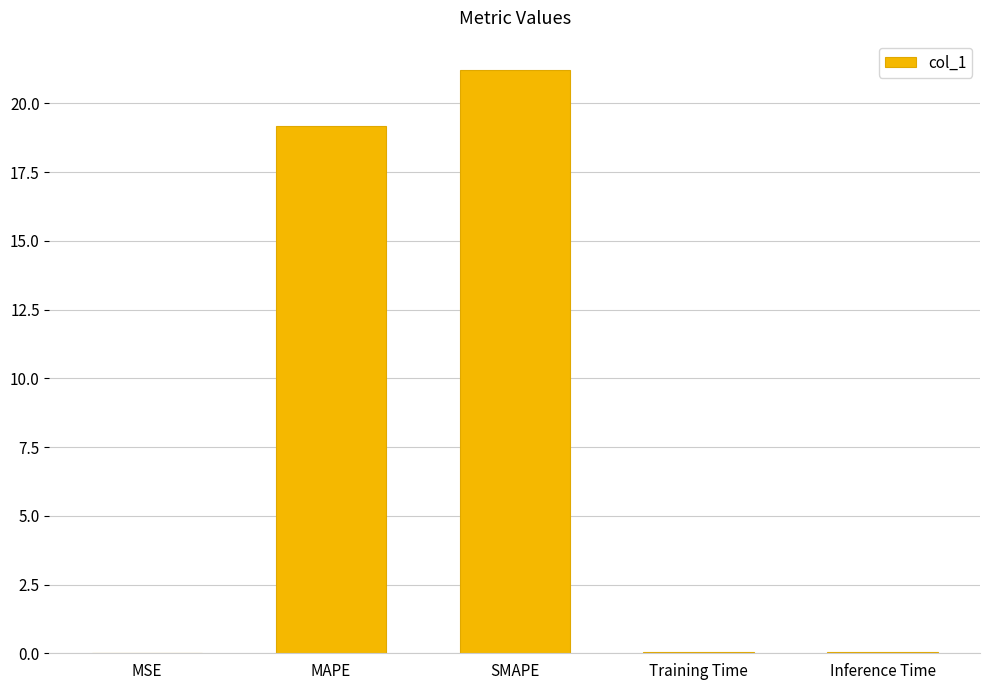

The value at MSE is 0.0. True or false?

True